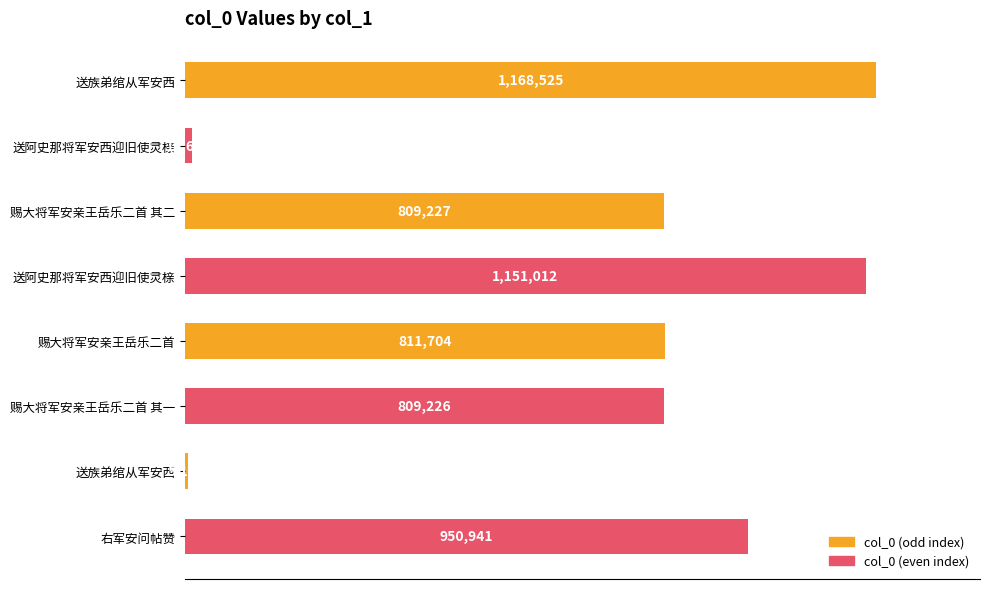

Are the bars grouped side by side (vs. stacked)?

No